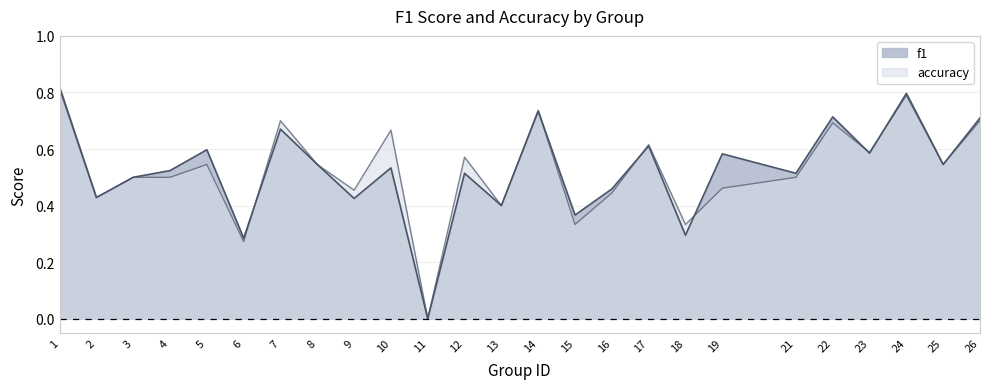

Which series has the largest total across all categories?

f1